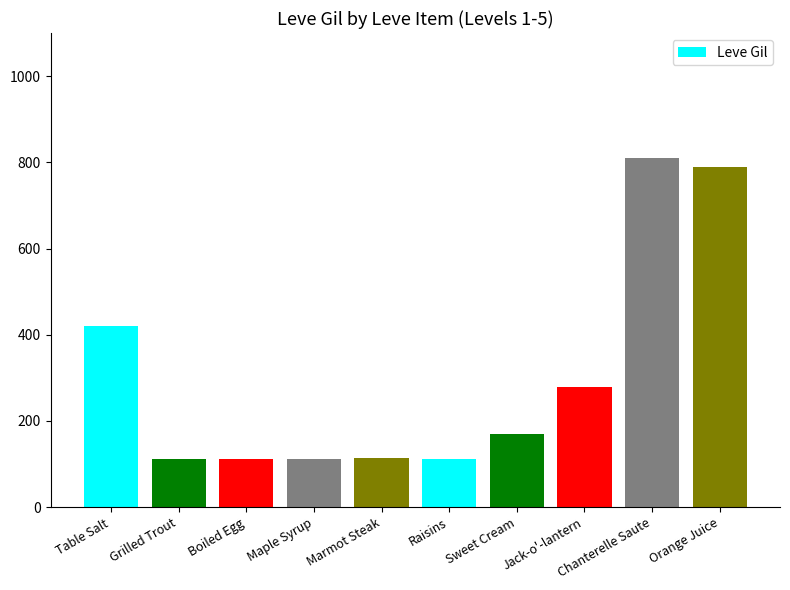

The value at Orange Juice is 790. True or false?

True